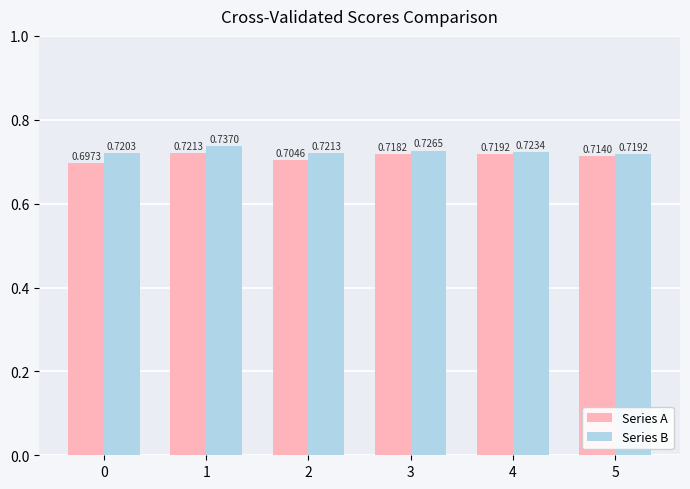

Which series has the largest total across all categories?

Series B